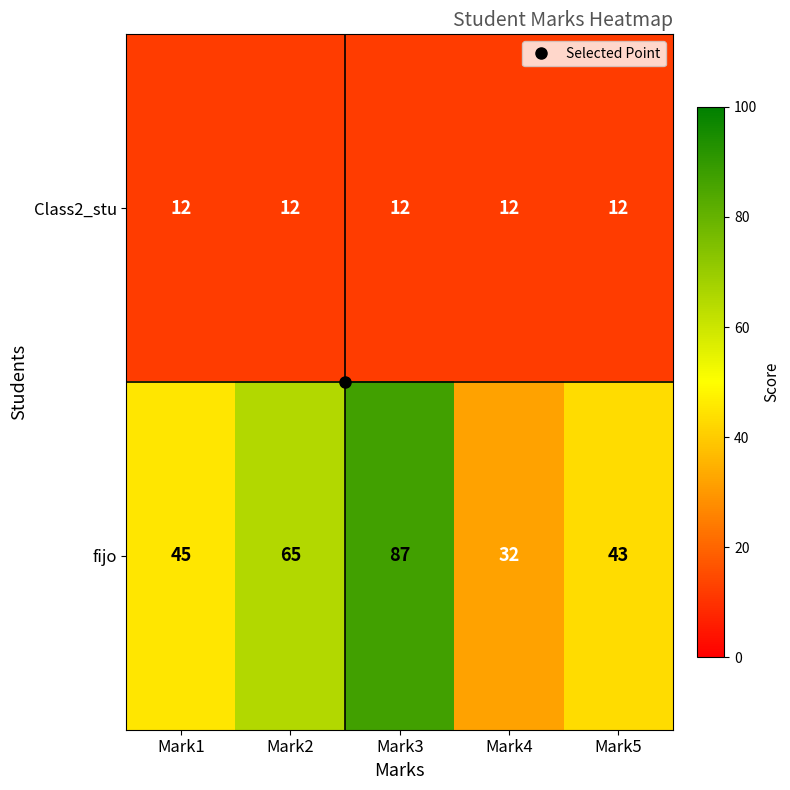

What is the total value across all series at Mark1?

57